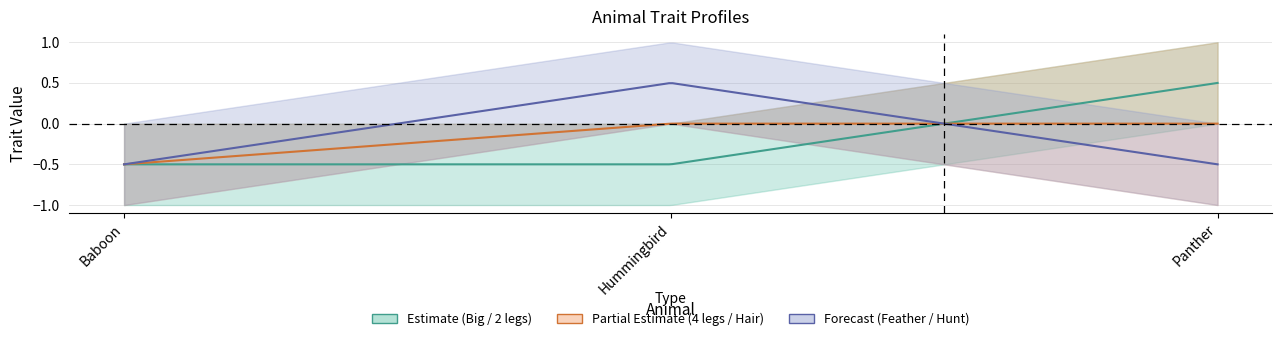

True or false: Hunt has a value of 0 at Hummingbird.

True